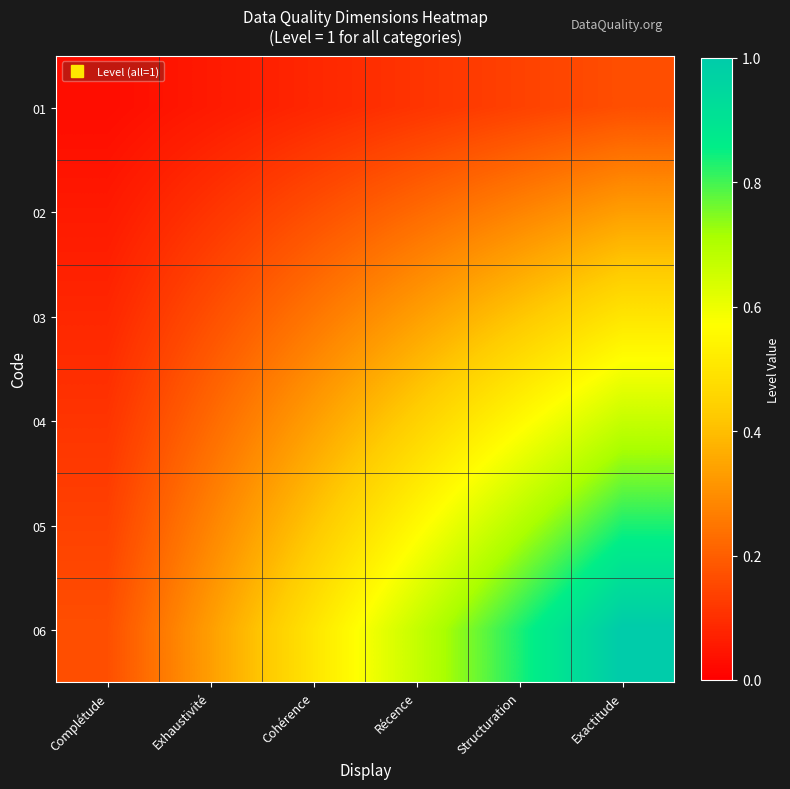

How many series are shown in this chart?

6